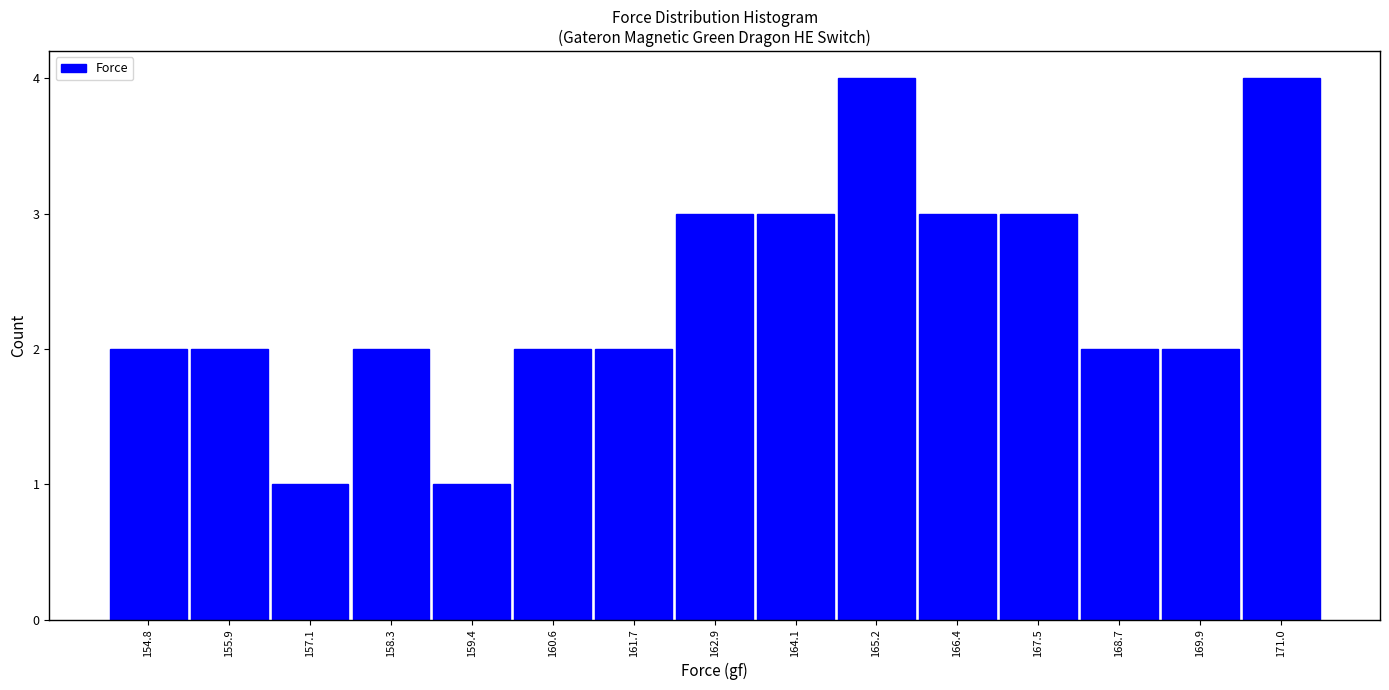

Reading left to right, transcribe this chart: for each bar, give the range it covers on the x-axis and its height. Neither the bar edges nor the heights are printed on the chart, so give them approximately, as read against the axes.

154.20 to 155.36: 2
155.36 to 156.52: 2
156.52 to 157.68: 1
157.68 to 158.84: 2
158.84 to 160.00: 1
160.00 to 161.16: 2
161.16 to 162.32: 2
162.32 to 163.48: 3
163.48 to 164.64: 3
164.64 to 165.80: 4
165.80 to 166.96: 3
166.96 to 168.12: 3
168.12 to 169.28: 2
169.28 to 170.44: 2
170.44 to 171.60: 4